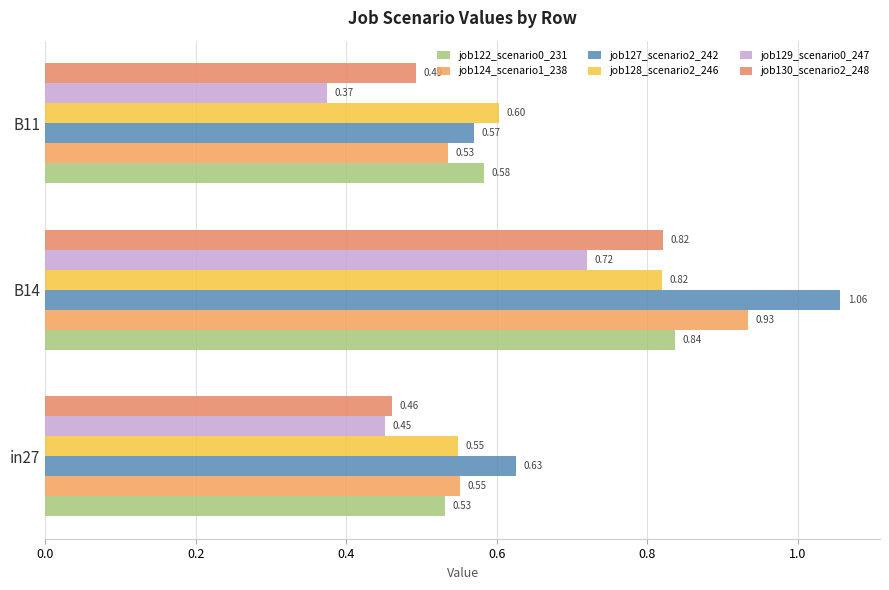

List the series in order of their peak value, highest first.

job127_scenario2_242, job124_scenario1_238, job122_scenario0_231, job130_scenario2_248, job128_scenario2_246, job129_scenario0_247